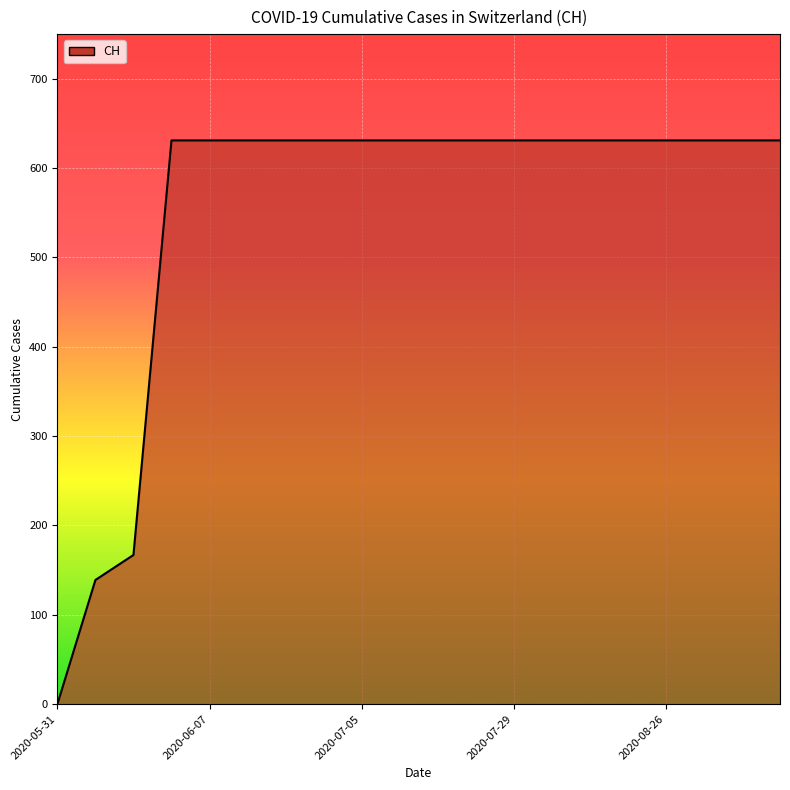

What is the difference between the maximum and minimum values?

631